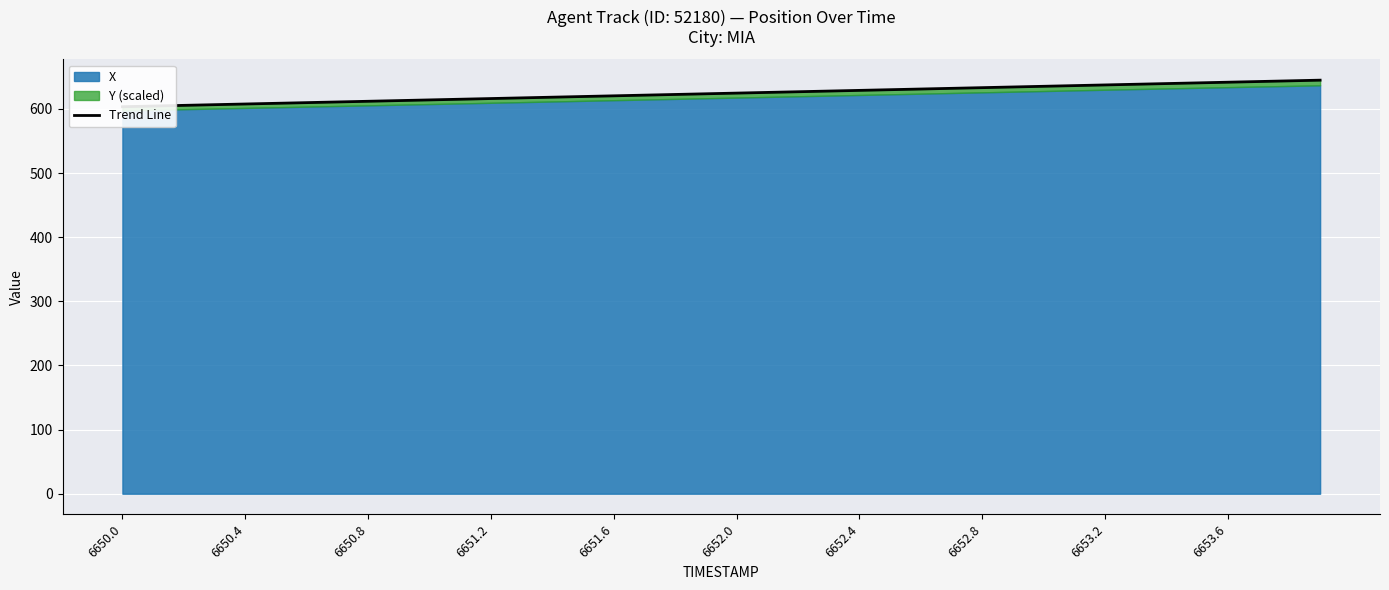

The value at 6653.2 is 637.5. True or false?

True